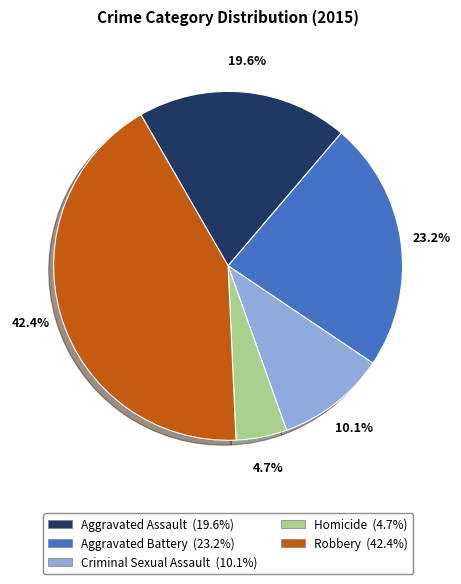

The Homicide slice represents 5% of the pie. True or false?

True